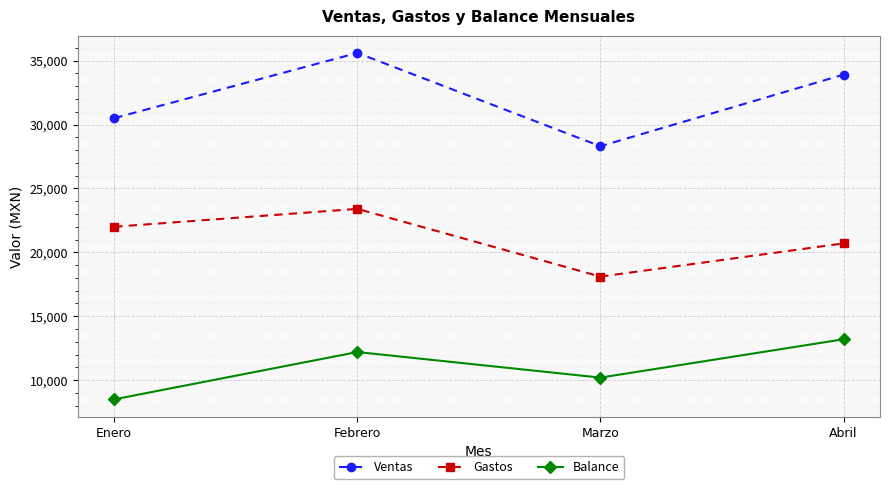

True or false: Gastos and Ventas cross at least once.

False